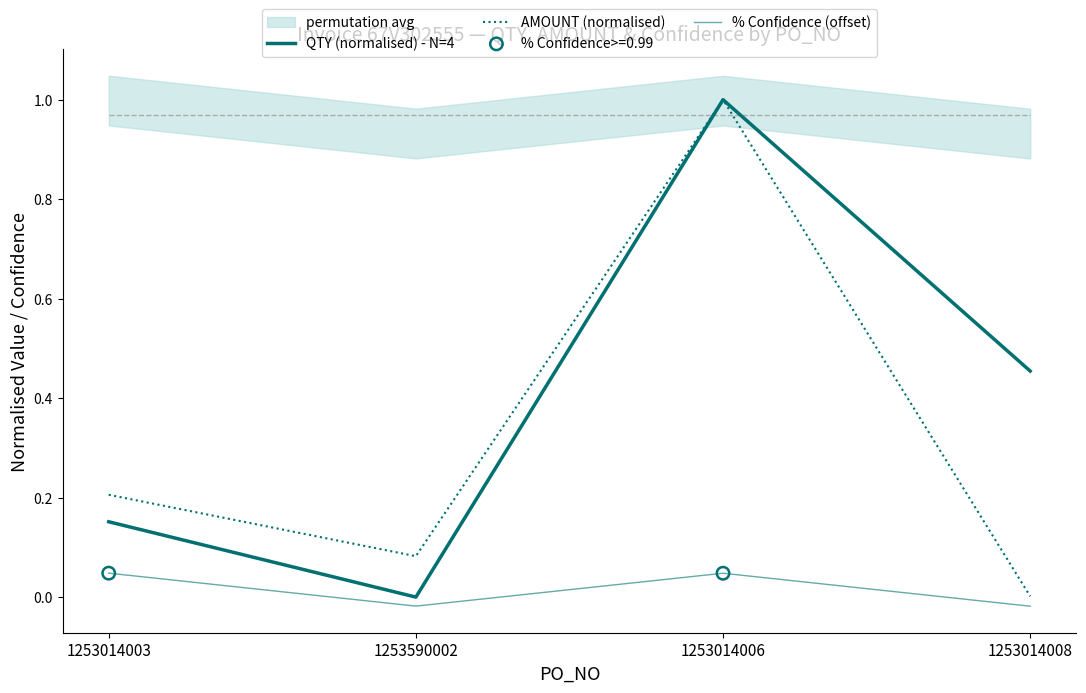

Which series contains the lowest Y value?

% Confidence (offset)